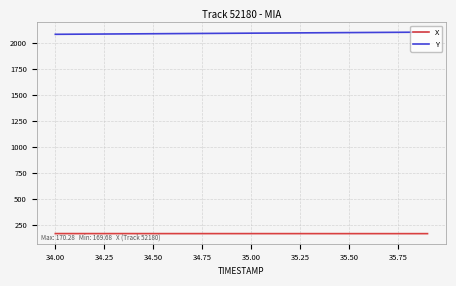

Which series has the largest total across all categories?

Y